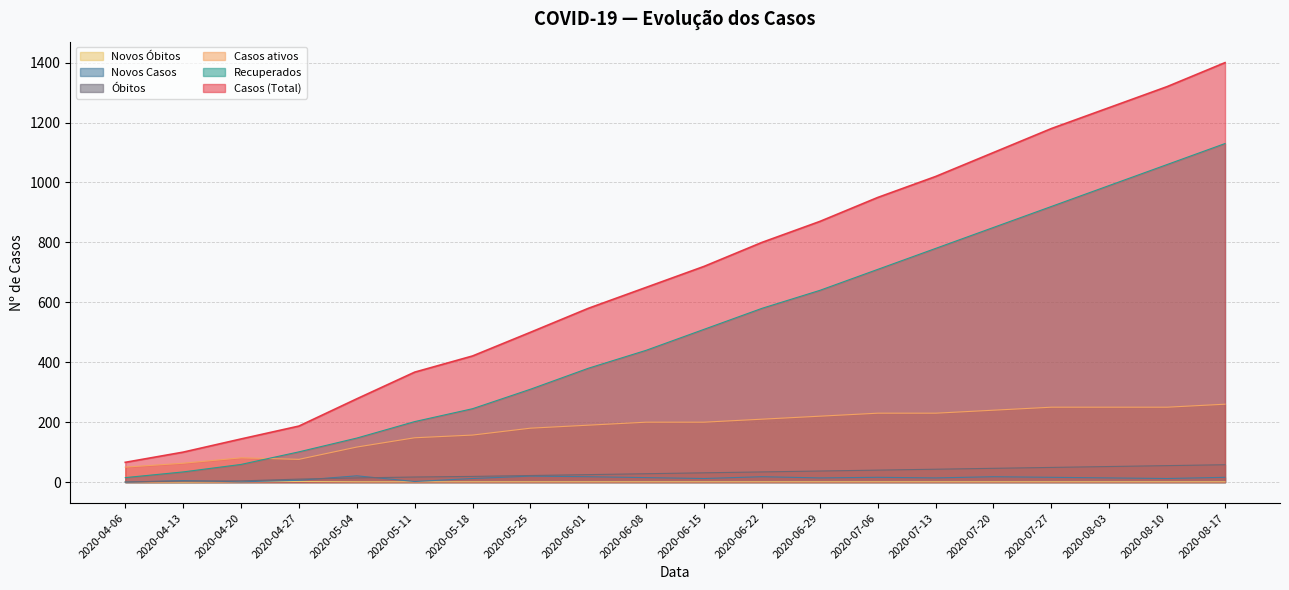

Rank the categories by Óbitos value from lowest to highest.

2020-04-06, 2020-04-13, 2020-04-20, 2020-04-27, 2020-05-04, 2020-05-11, 2020-05-18, 2020-05-25, 2020-06-01, 2020-06-08, 2020-06-15, 2020-06-22, 2020-06-29, 2020-07-06, 2020-07-13, 2020-07-20, 2020-07-27, 2020-08-03, 2020-08-10, 2020-08-17